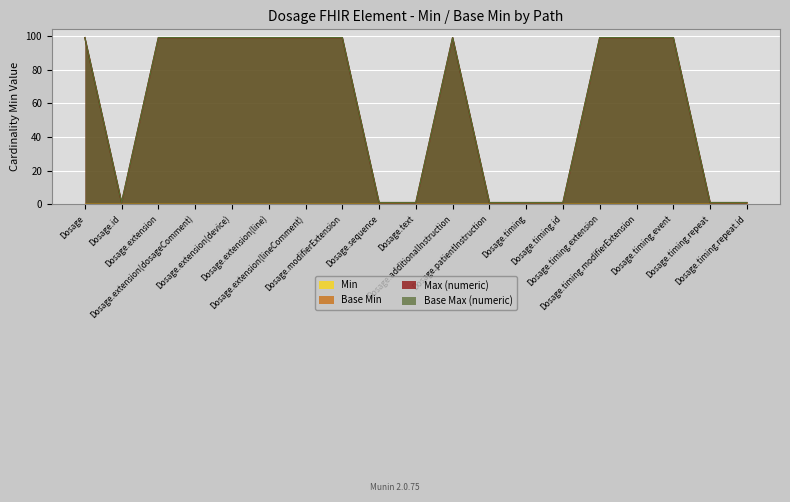

The Max (numeric) series shows 1 at Dosage.id. True or false?

True